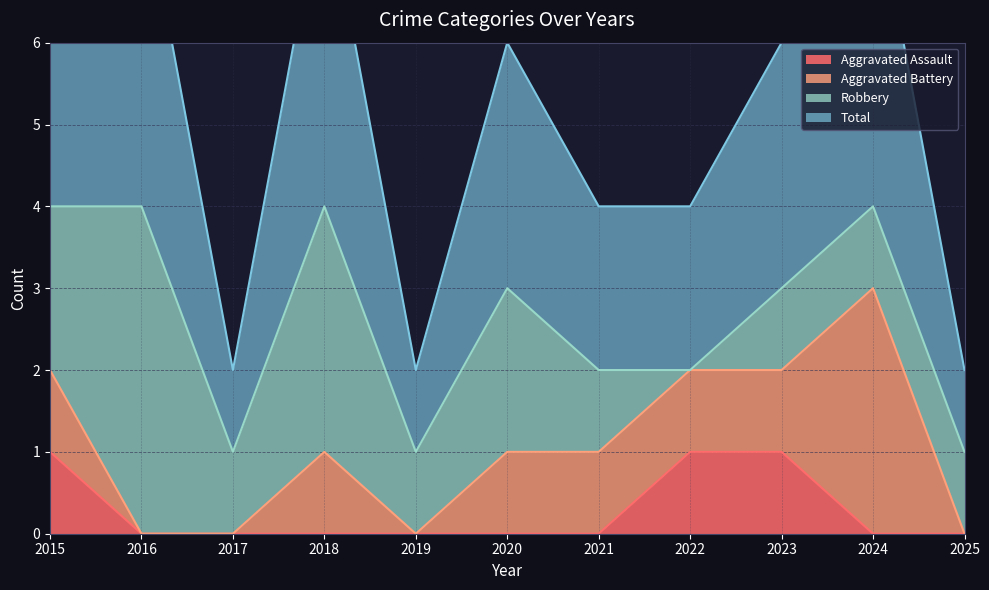

At which category is the sum across all series the highest?

2015